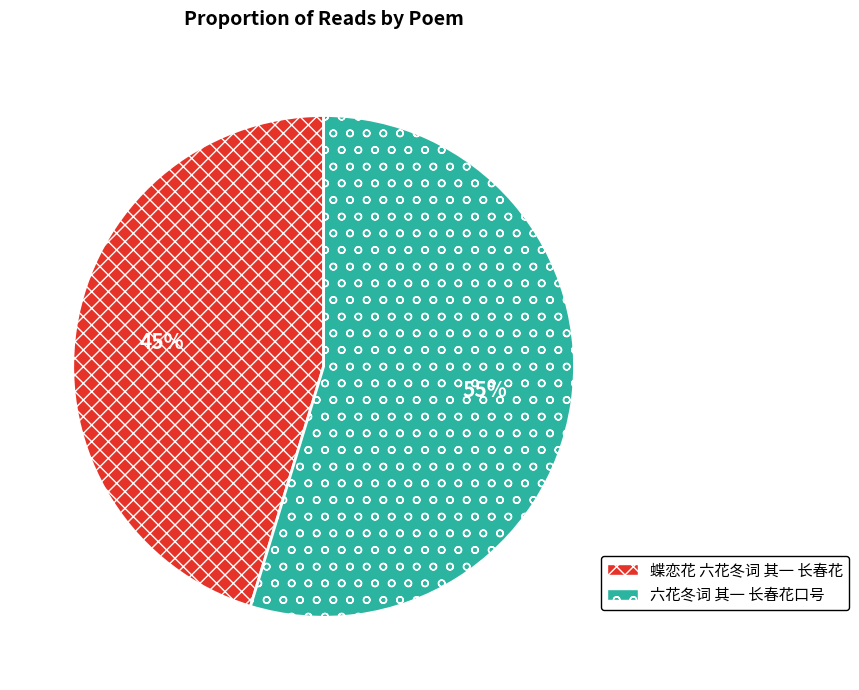

To the nearest percent, what portion does 蝶恋花 六花冬词 其一 长春花 represent?

45%